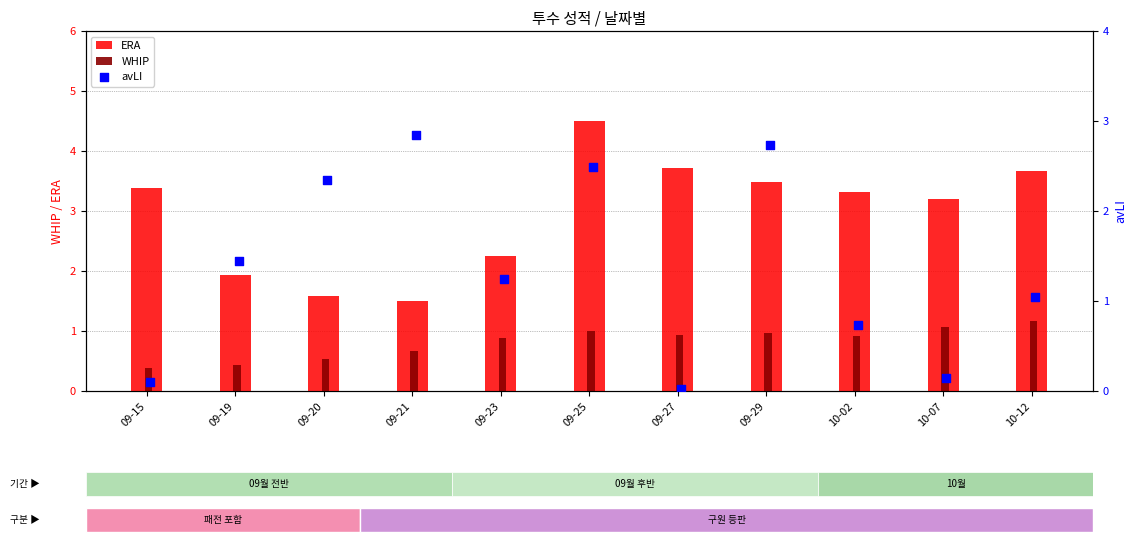

At how many categories does at least one series exceed 2?

10